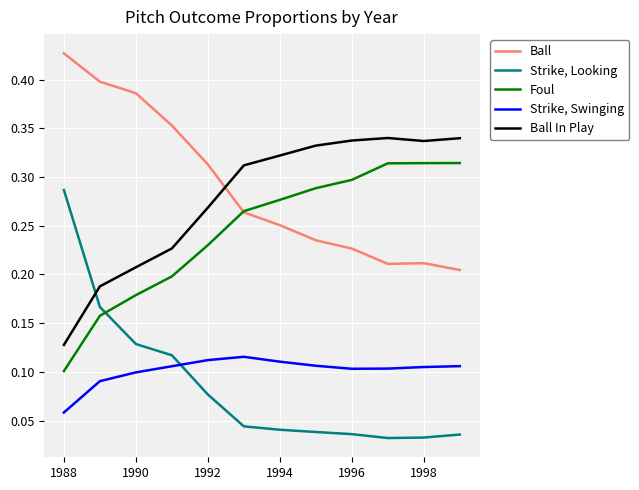

Count the number of data series in this chart.

5